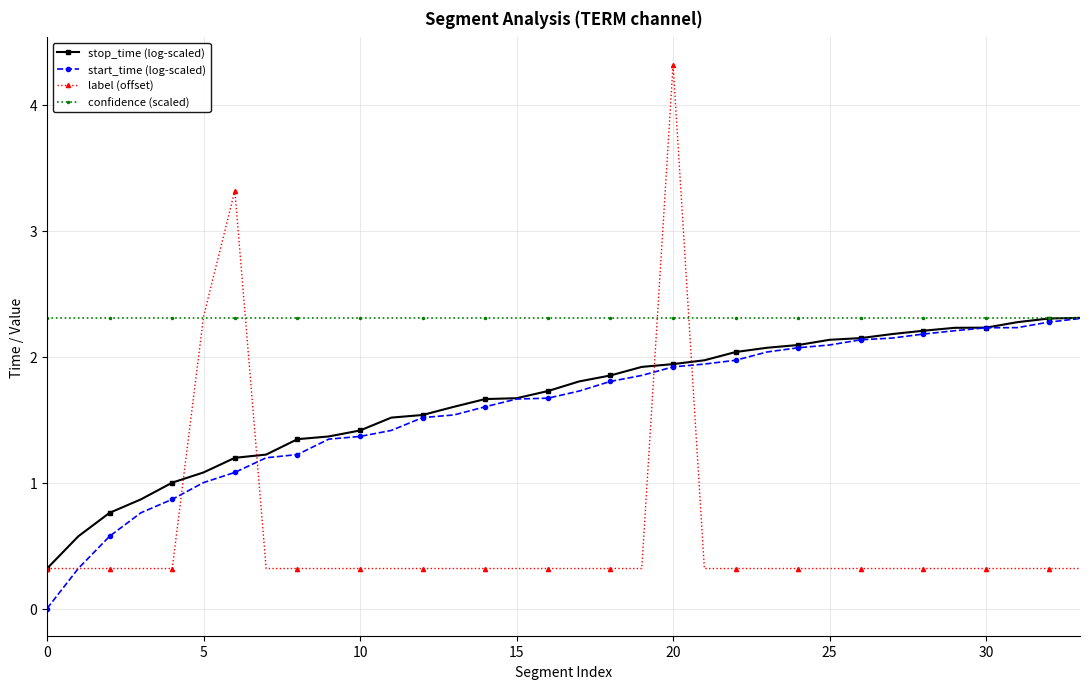

Does the chart display data point markers on the line(s)?

Yes